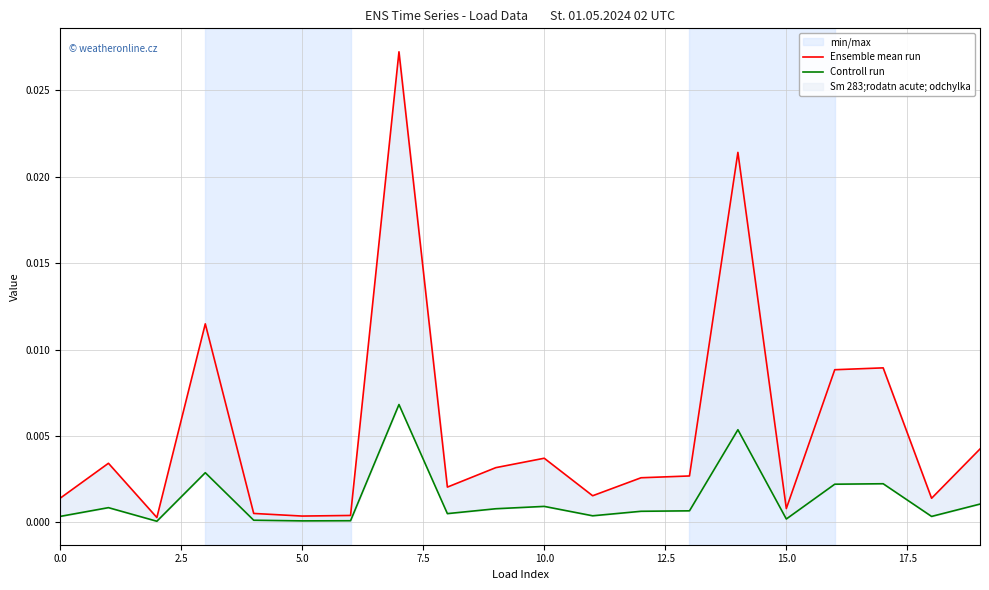

Which series has the largest range (max minus min)?

Ensemble mean run